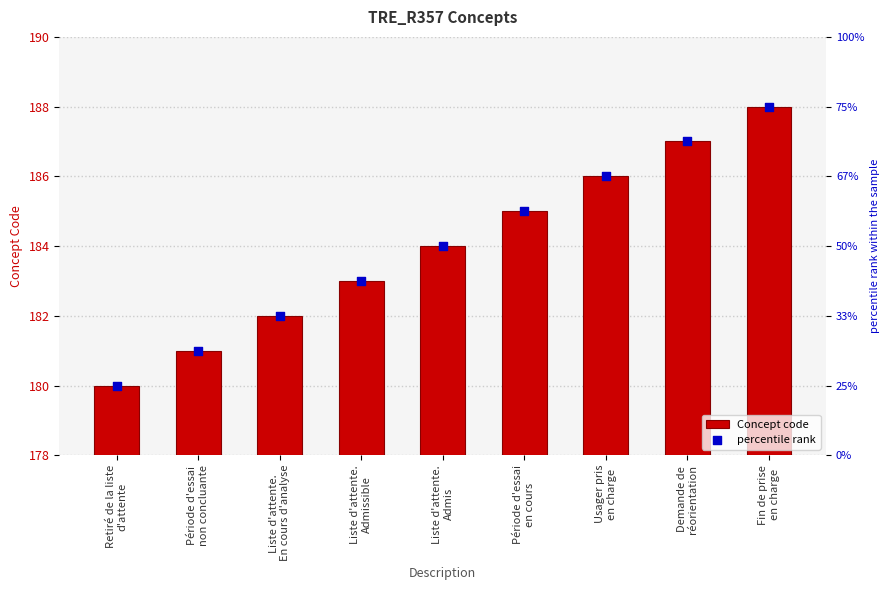

What is the total value across all series at Liste d'attente.
Admis?

368